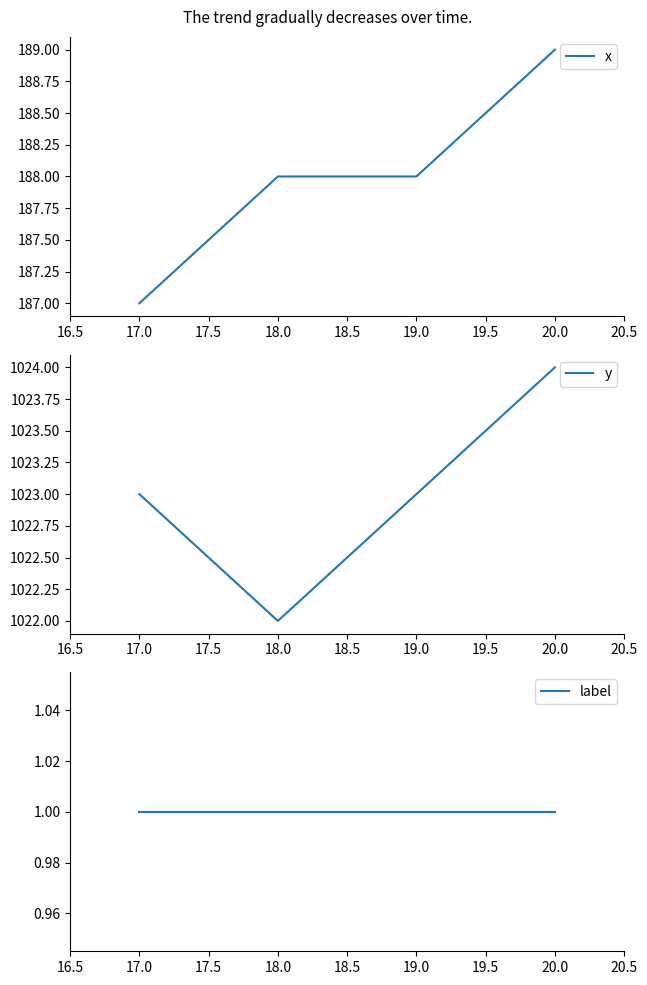

Reading right to left, extract all data points from this chart.

x: 20.0=189	19.0=188	18.0=188	17.0=187
y: 20.0=1024	19.0=1023	18.0=1022	17.0=1023
label: 20.0=1	19.0=1	18.0=1	17.0=1